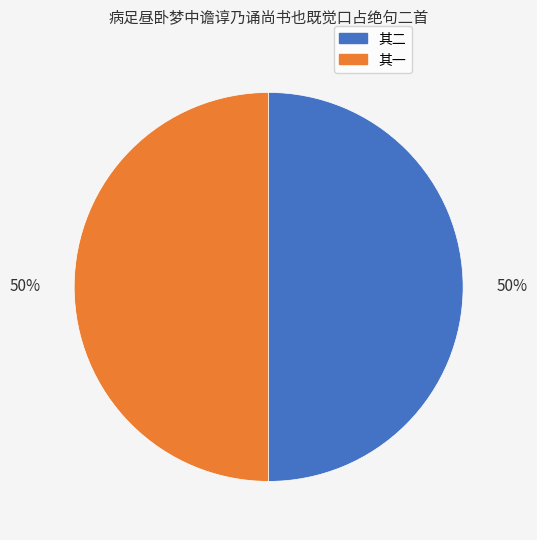

To the nearest percent, what is the average slice percentage?

50%